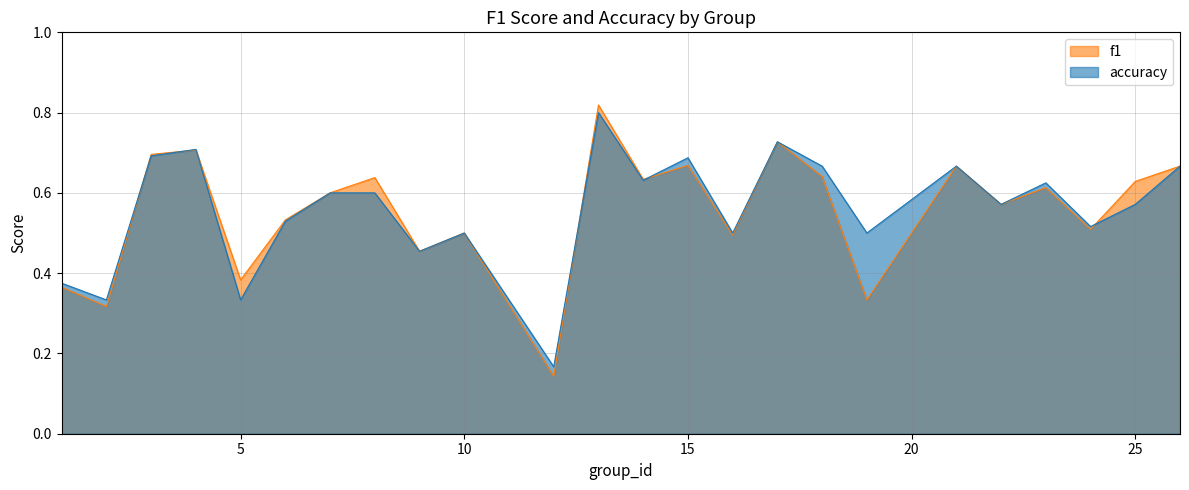

The f1 series shows 0.7 at 3. True or false?

True